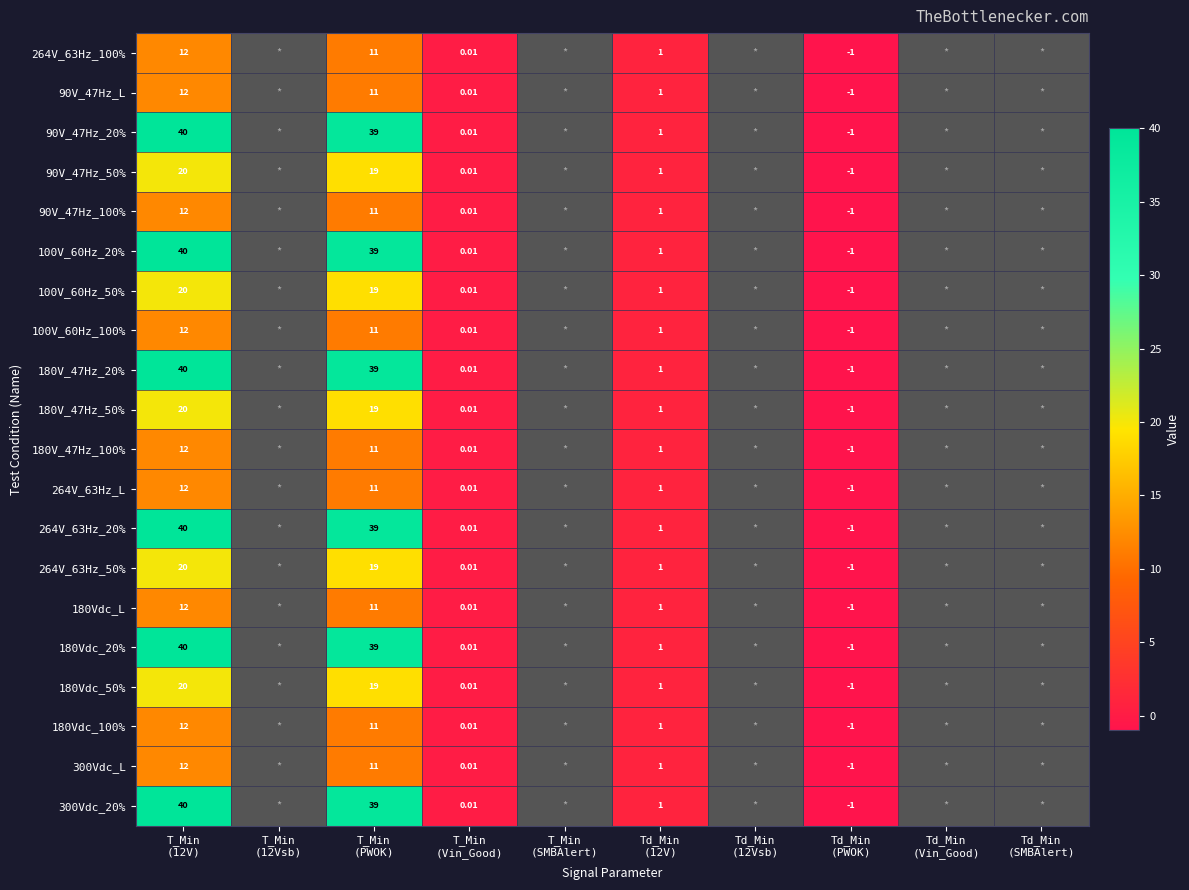

Which has a higher value, T_Min
(12Vsb) or Td_Min
(12V)?

Td_Min
(12V)